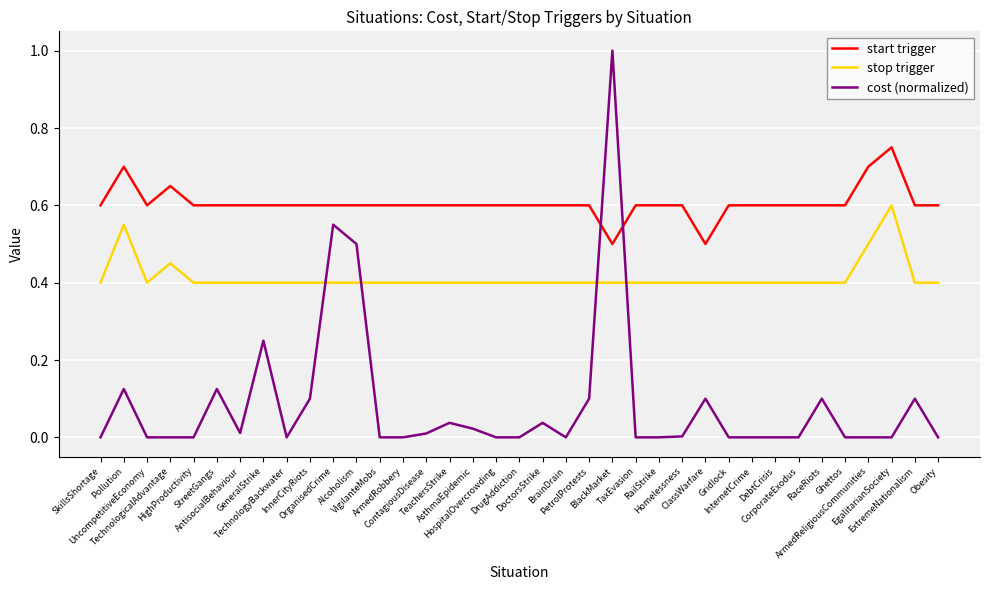

What are all the series names shown in the legend?

start trigger, stop trigger, cost (normalized)